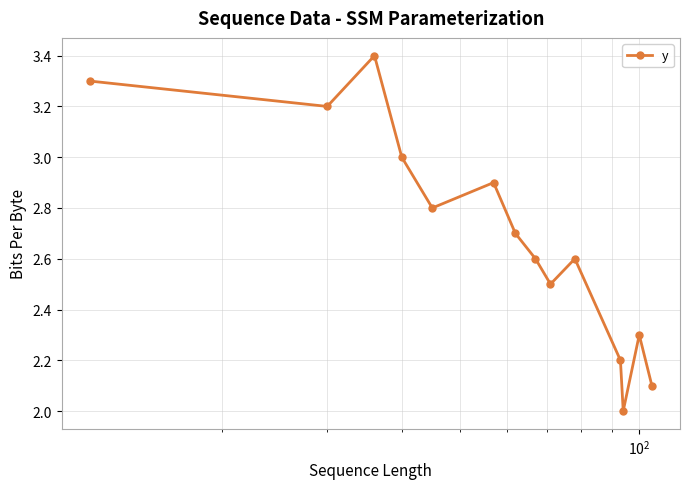

What is the difference between the maximum and minimum values?

1.4